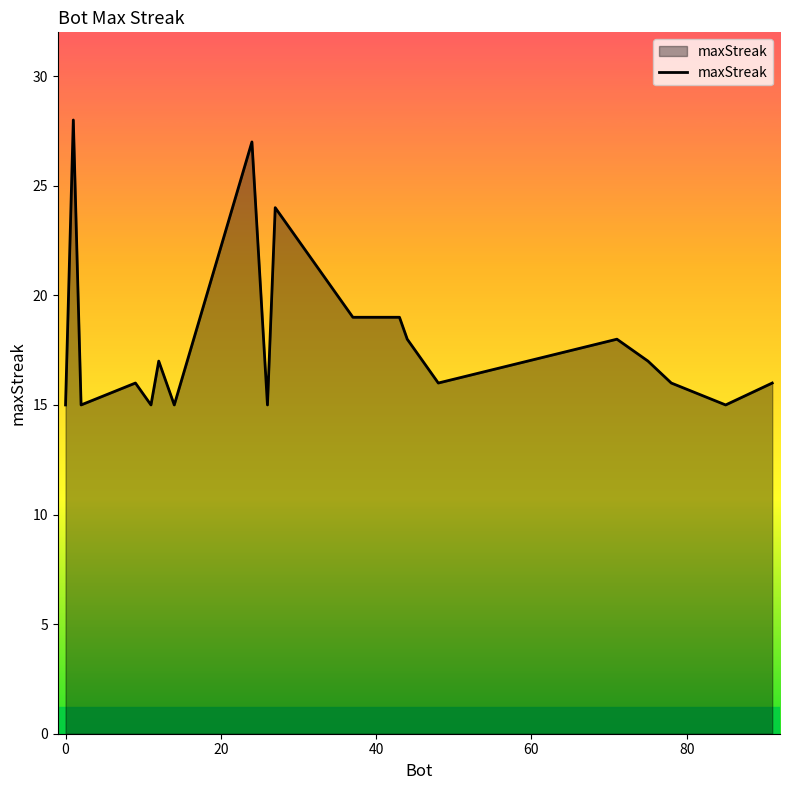

What is the difference between the maximum and minimum values?

13